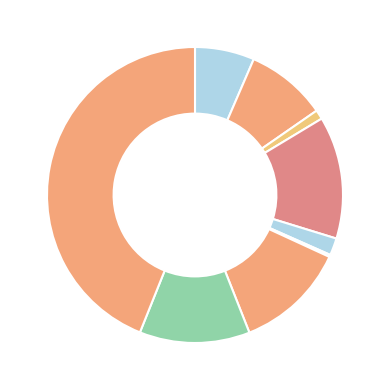

To the nearest percent, what is the average slice percentage?

11%